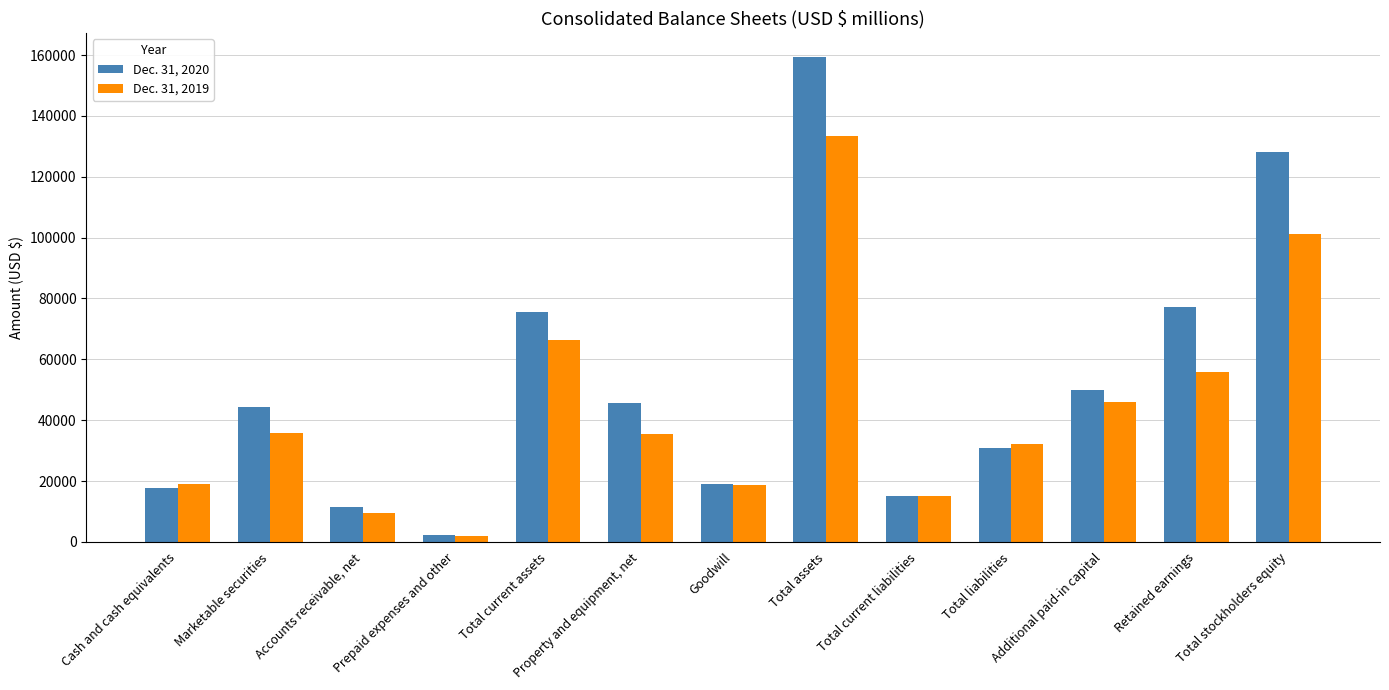

How many bars are there in each group?

2